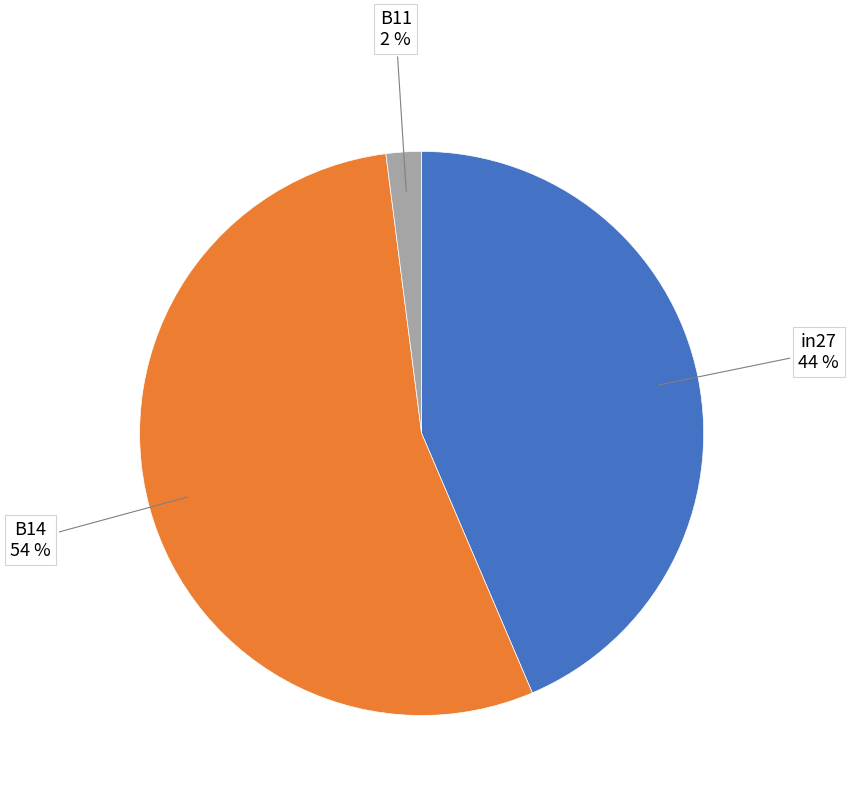

Count the number of slices in the pie.

3